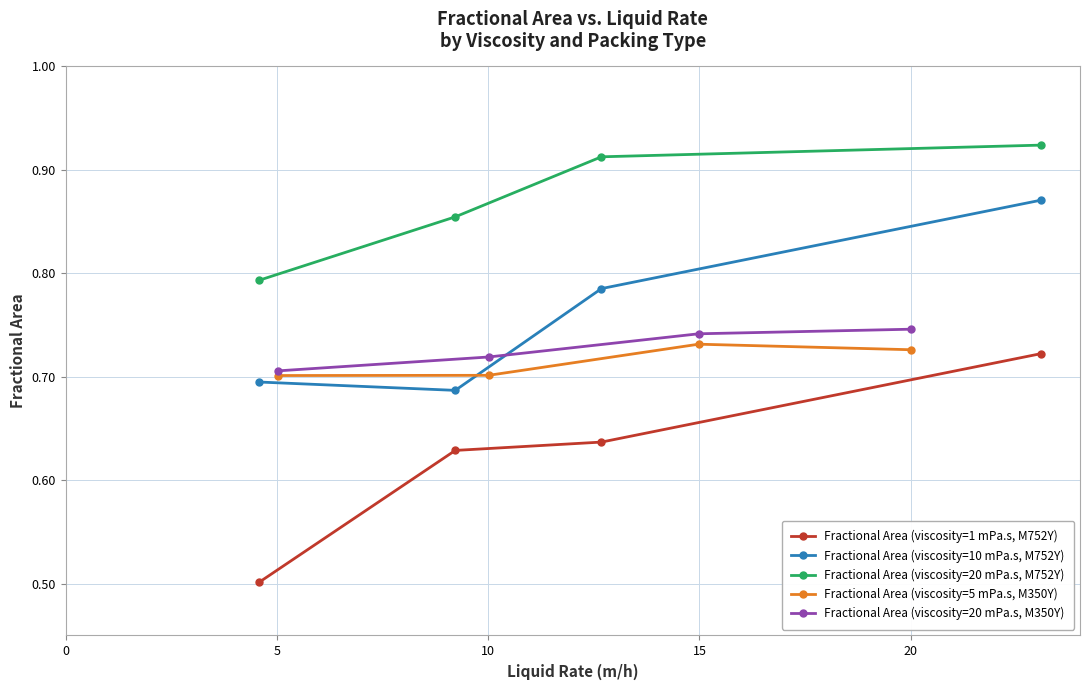

Reading right to left, list all the values displayed in this chart.

Fractional Area (viscosity=1 mPa.s, M752Y): 0.7	0.6	0.6	0.5
Fractional Area (viscosity=10 mPa.s, M752Y): 0.9	0.8	0.7	0.7
Fractional Area (viscosity=20 mPa.s, M752Y): 0.9	0.9	0.9	0.8
Fractional Area (viscosity=5 mPa.s, M350Y): 0.7	0.7	0.7	0.7
Fractional Area (viscosity=20 mPa.s, M350Y): 0.7	0.7	0.7	0.7